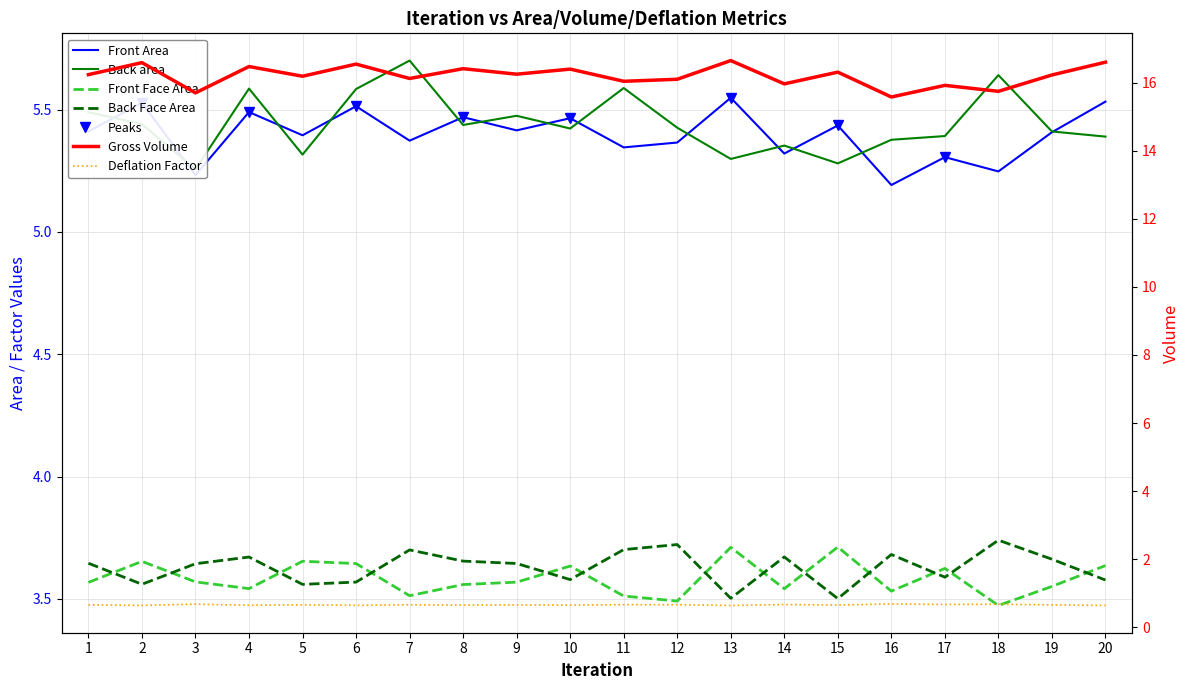

What is the approximate value of Front Face Area at 13?

3.7